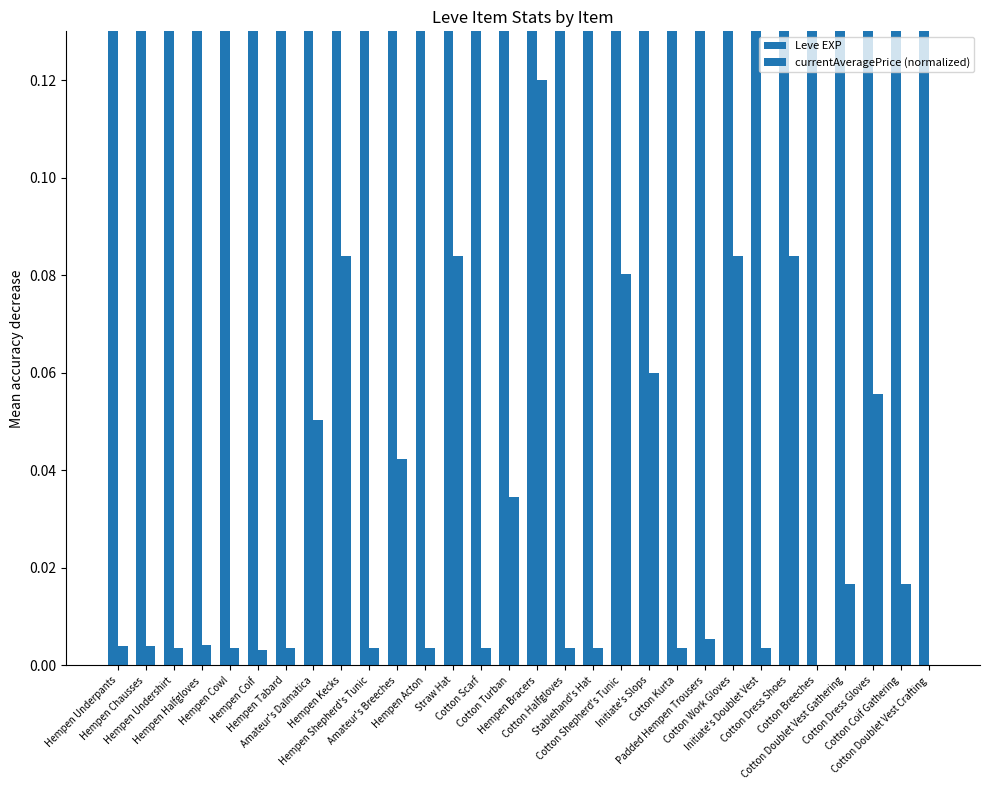

What is the average value of the Leve EXP series?

12.2